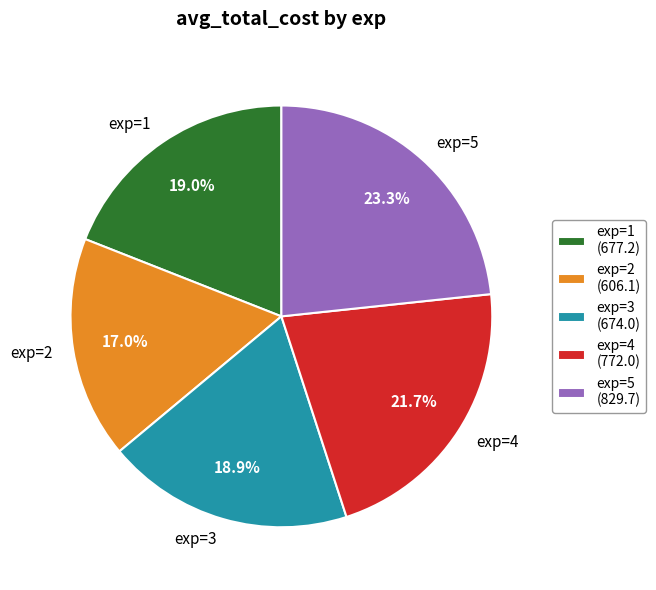

Do exp=2 and exp=1 together represent more than half of the pie?

No